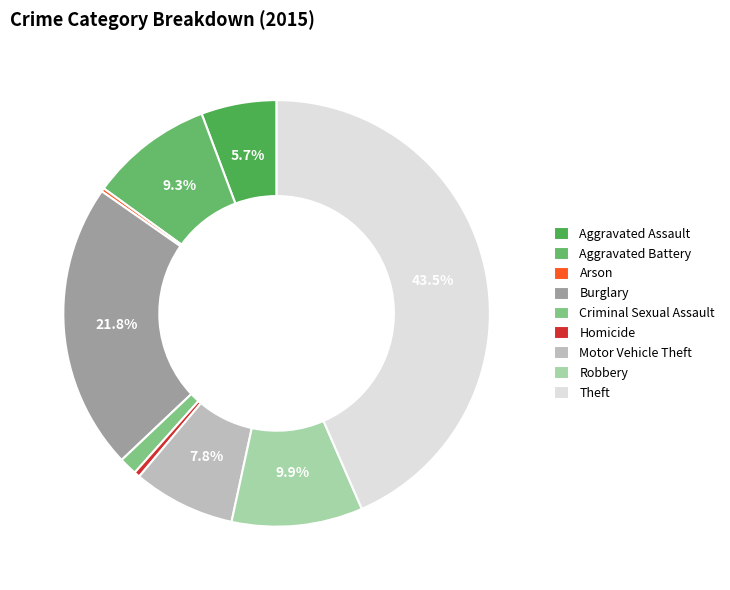

How many slices are in this pie chart?

9